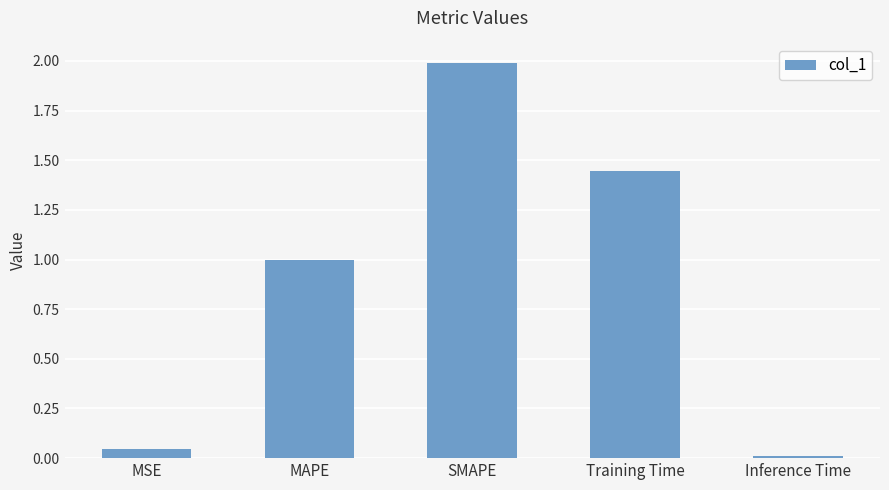

List the labels in order of value, smallest first.

Inference Time, MSE, MAPE, Training Time, SMAPE